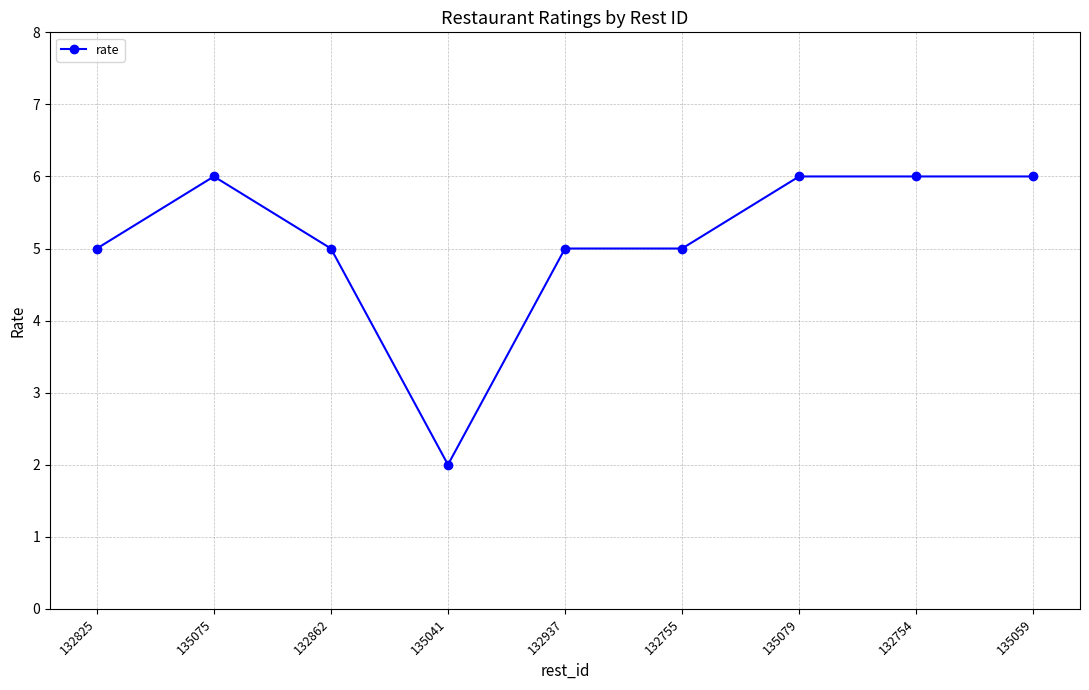

Which label corresponds to the smallest value in the chart?

135041